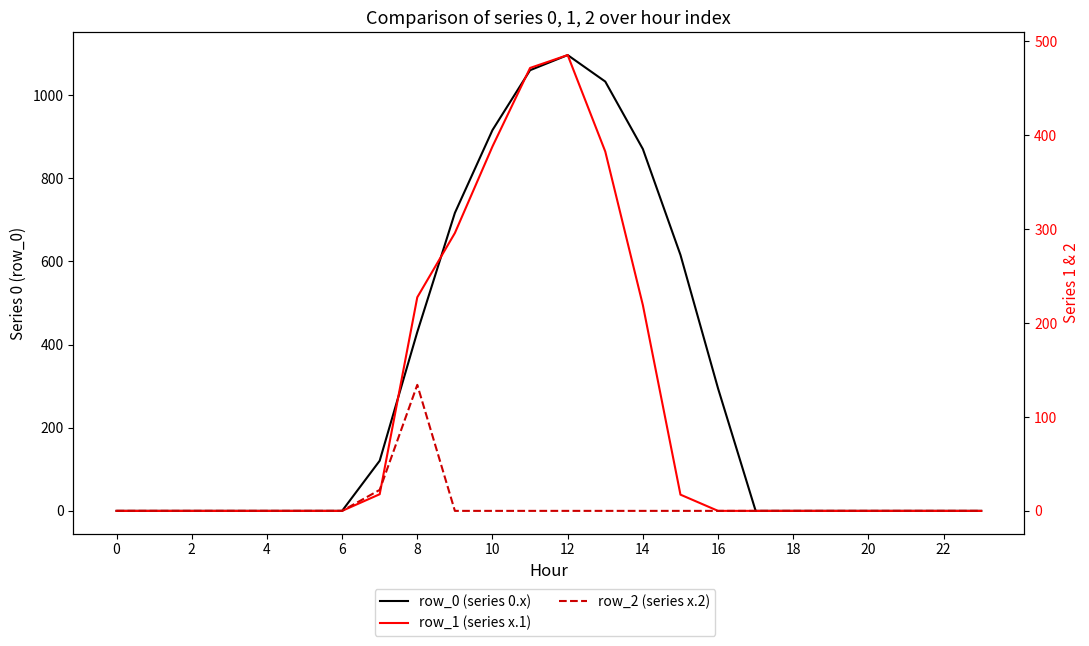

How many distinct data groups are displayed?

3